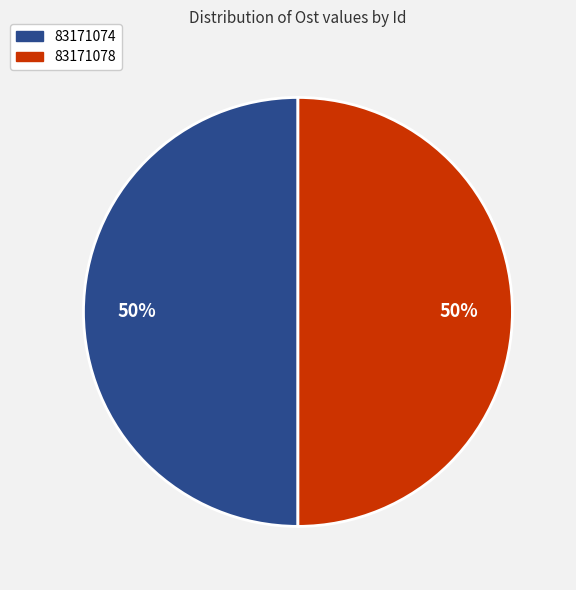

Is the sum of 83171078 and 83171074 greater than half?

Yes